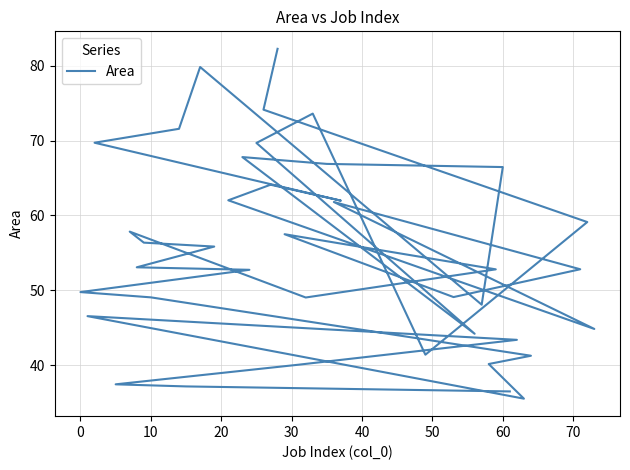

True or false: there are more than 1 points higher than both neighbors.

True